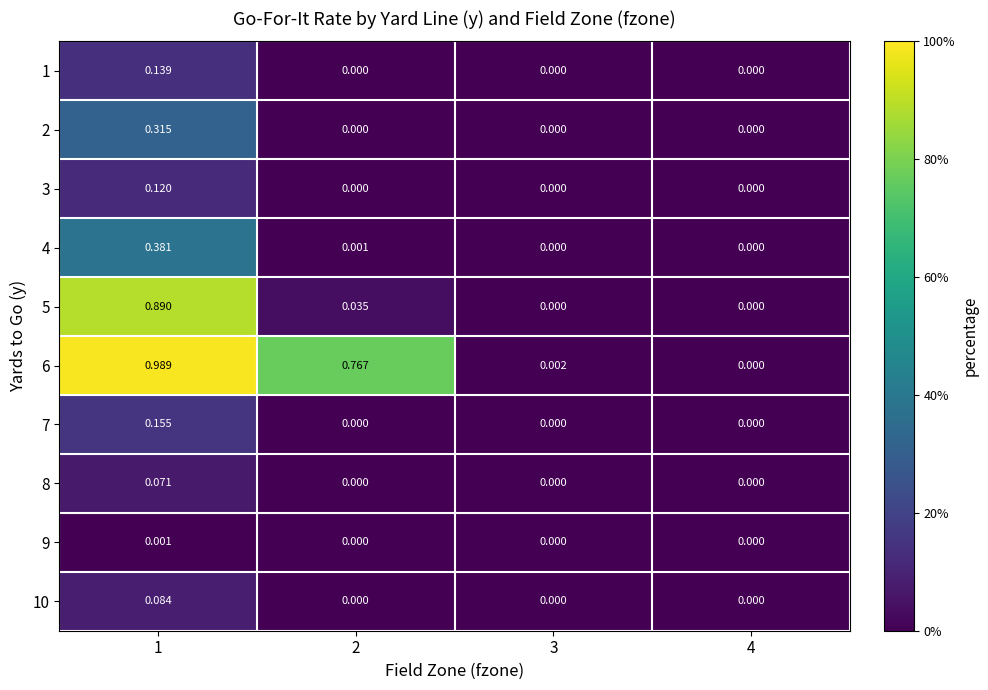

Is the value of 7 at 1 greater than the value of 3 at 3?

Yes